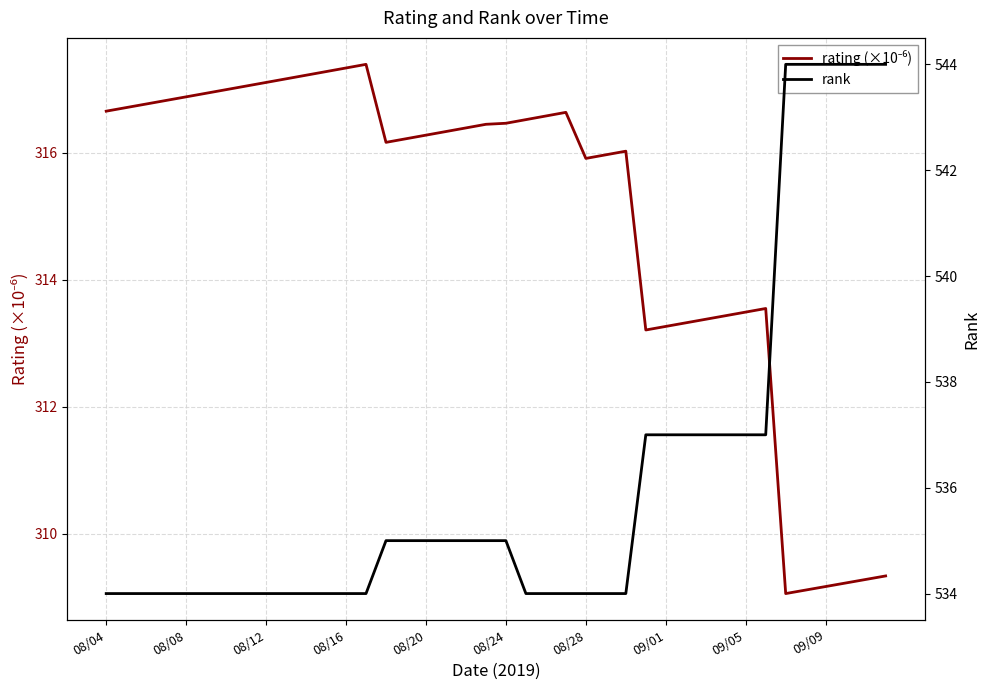

True or false: rating (×10⁻⁶) and rank cross at least once.

False